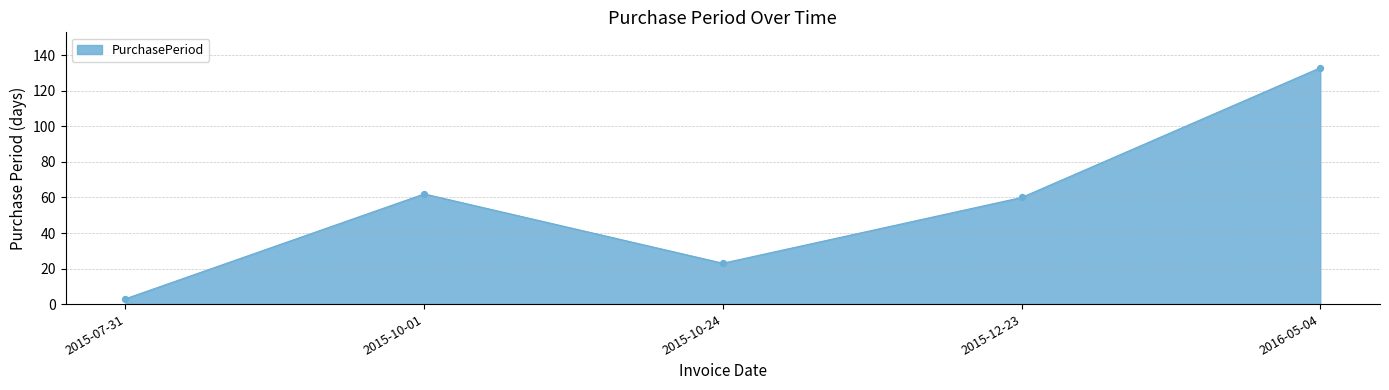

What is the change in value from 2015-10-01 to 2016-05-04?

+71